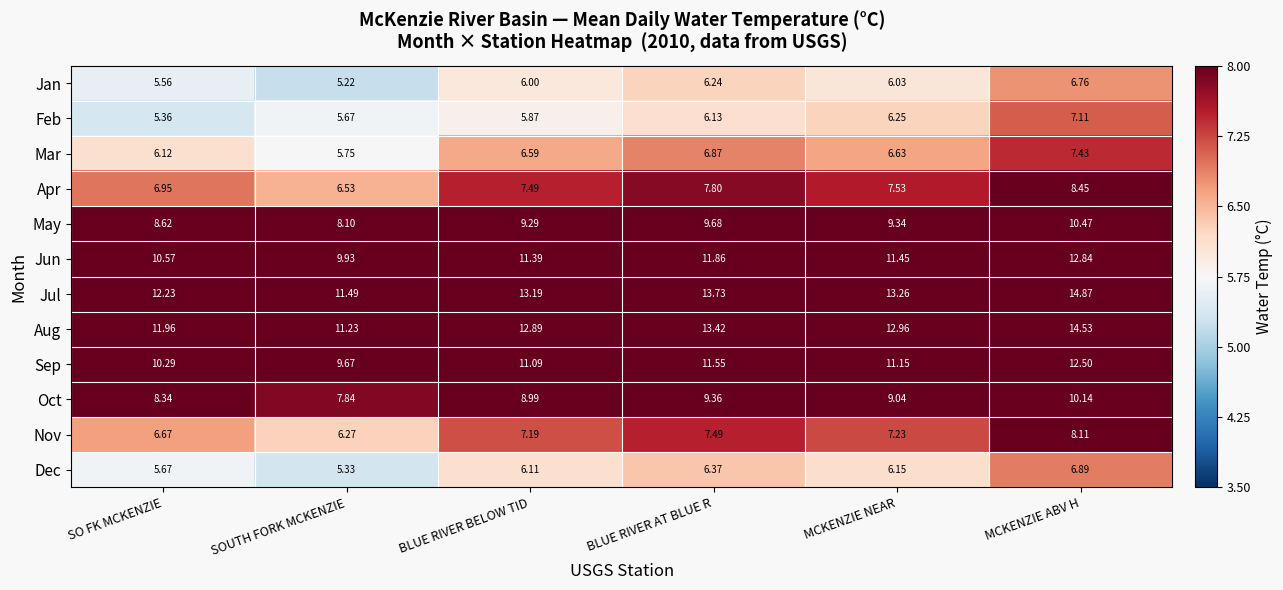

What is the greatest value displayed?

14.9